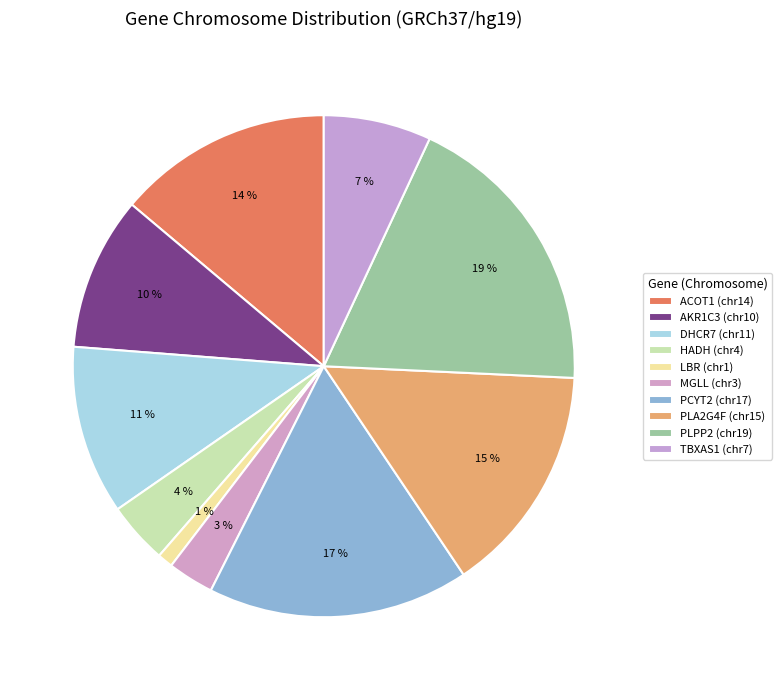

Which slice is the largest?

PLPP2